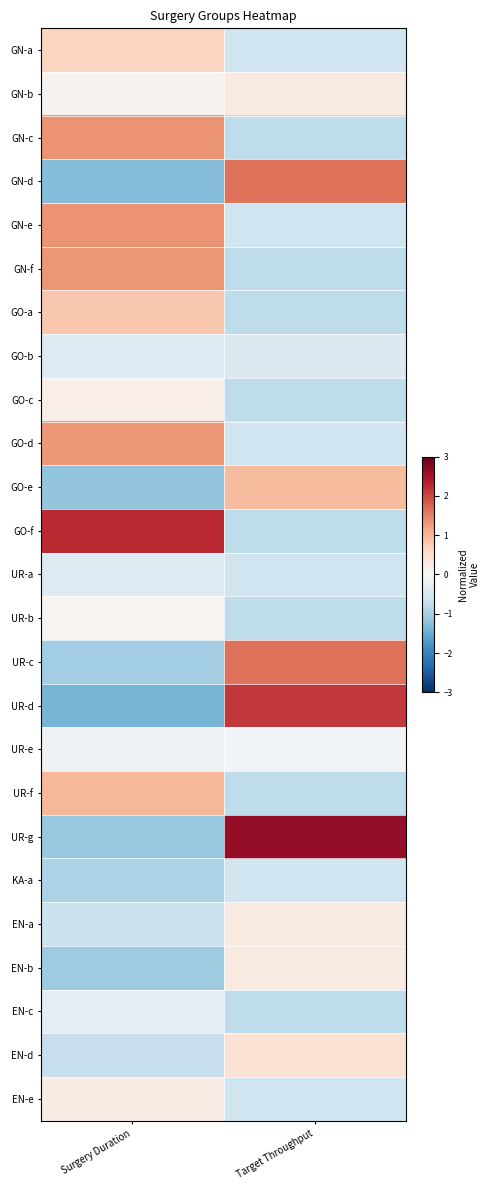

At which category is the sum across all series the highest?

Surgery Duration